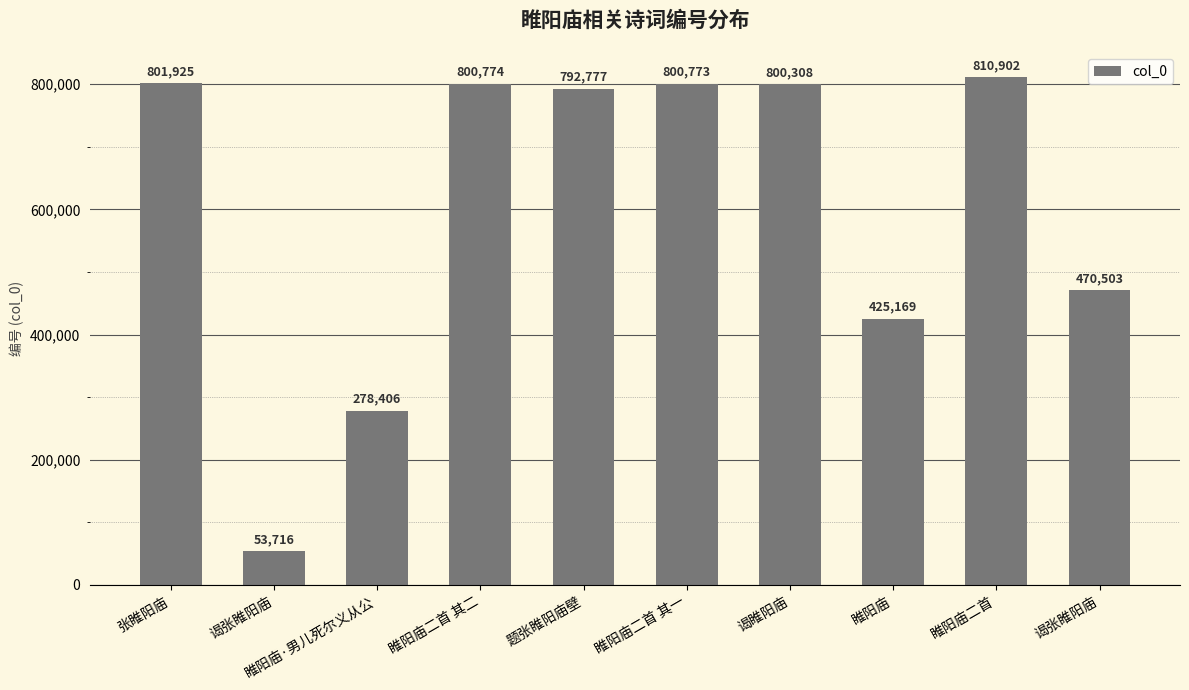

At which label does the data first exceed 800308?

张睢阳庙